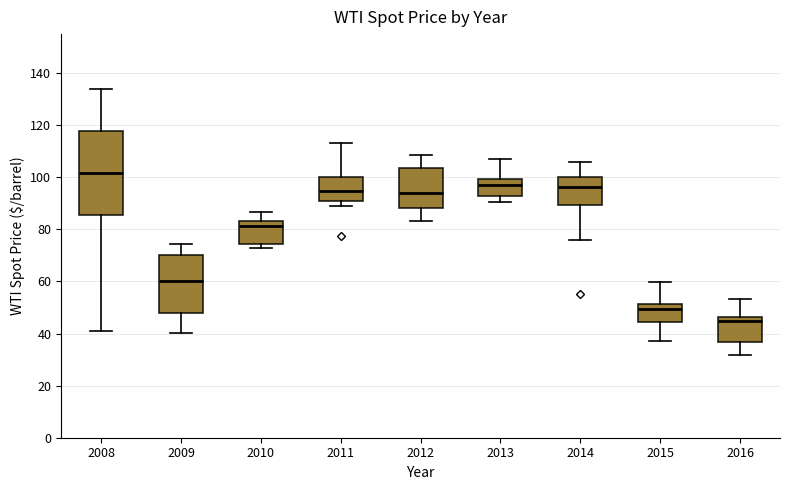

Reading left to right, transcribe this box plot: for each box, give where its median line is, the range the box spans, and where its two whiskers end, as read against the y-axis. The values are not printed on the chart, so give them approximately, as read against the axis.

2008: median 102, box 86 to 118, whiskers 42 to 134
2009: median 60, box 48 to 70, whiskers 40 to 74
2010: median 82, box 74 to 84, whiskers 72 to 86
2011: median 94, box 92 to 100, whiskers 88 to 114
2012: median 94, box 88 to 104, whiskers 84 to 108
2013: median 98, box 92 to 100, whiskers 90 to 108
2014: median 96, box 90 to 100, whiskers 76 to 106
2015: median 50, box 44 to 52, whiskers 38 to 60
2016: median 44, box 36 to 46, whiskers 32 to 54